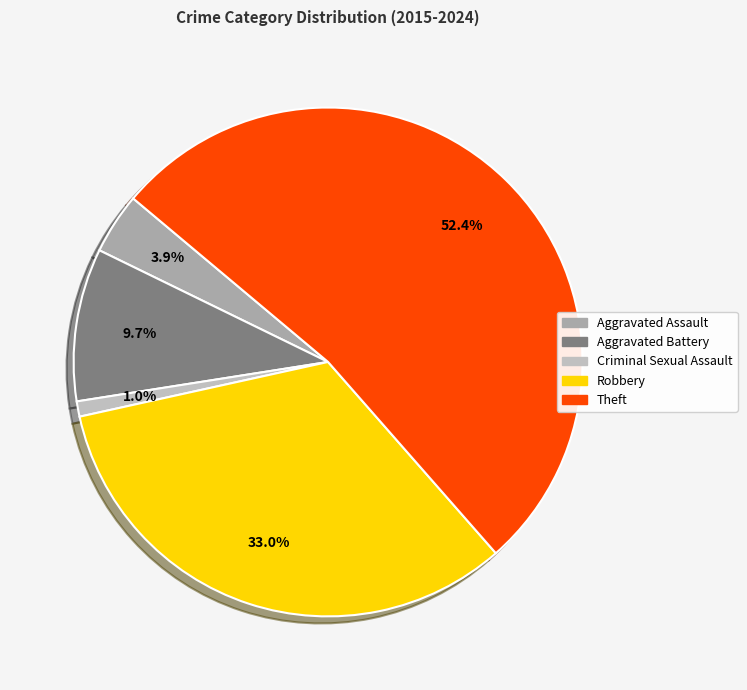

Is it true that Aggravated Battery is 1% of the pie?

False